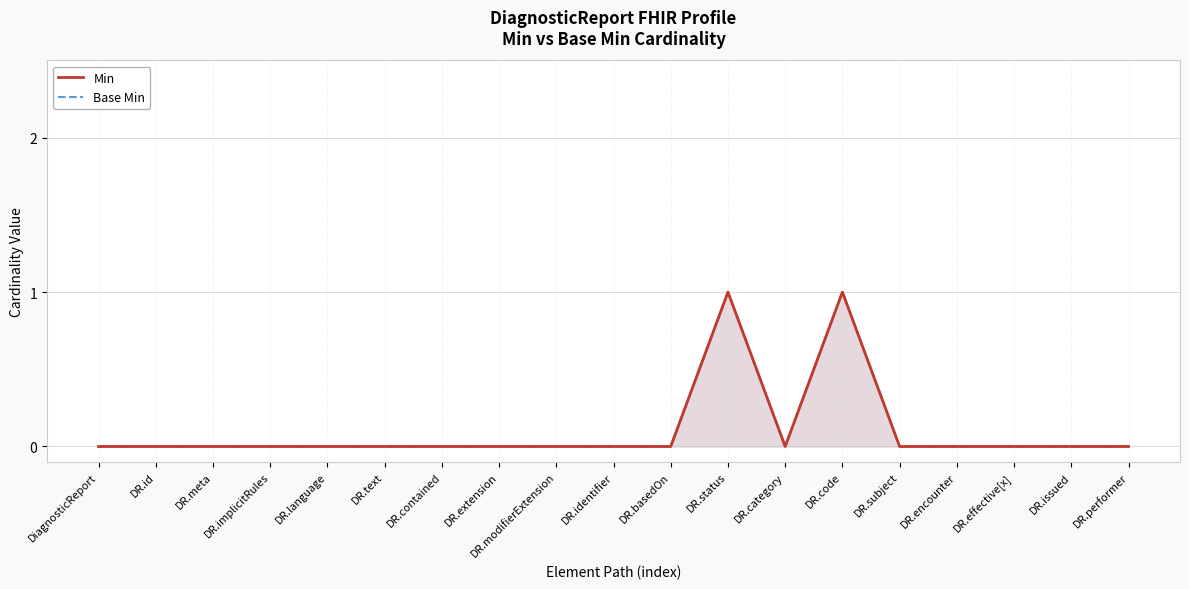

At which category does the chart reach its peak across all series?

DR.status